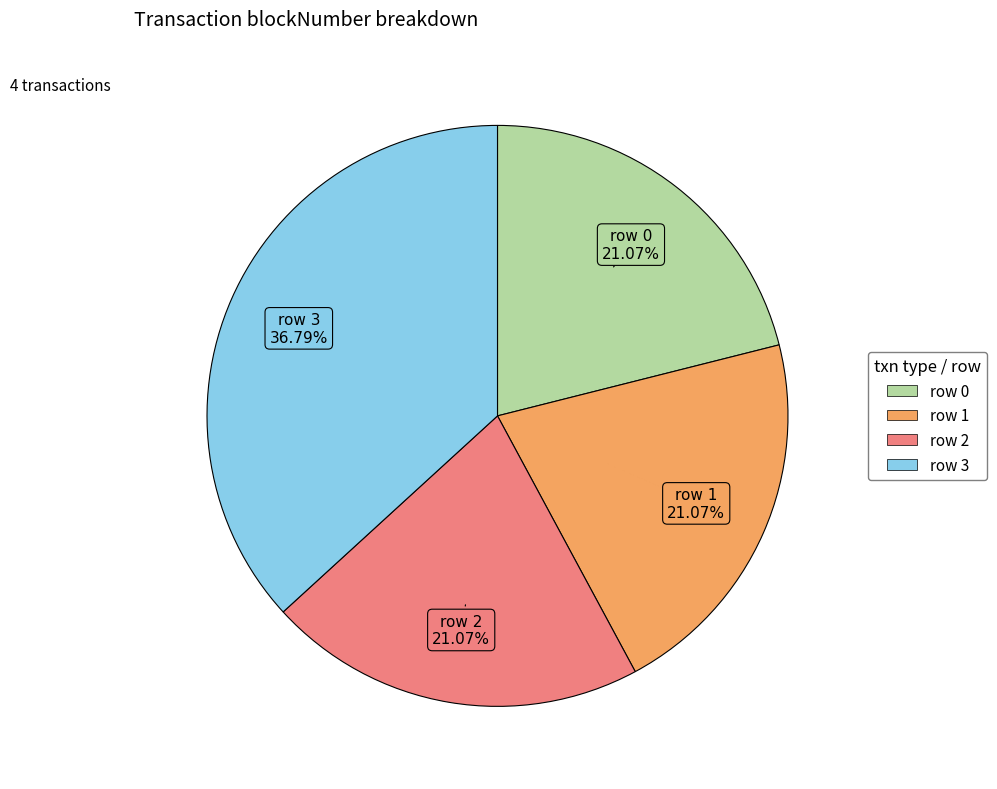

What is the ratio of the value at row 1 to the value at row 3?

0.6